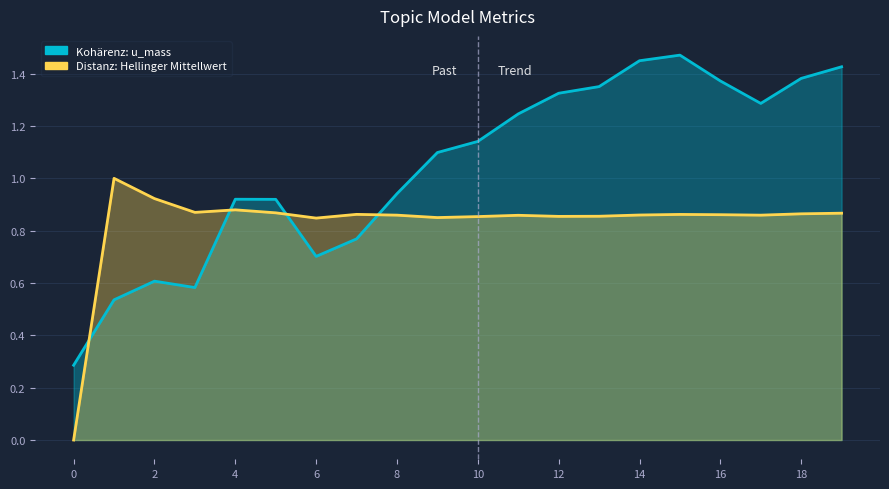

In Distanz: Hellinger Mittellwert, how many points are higher than both neighbors (excluding endpoints)?

5